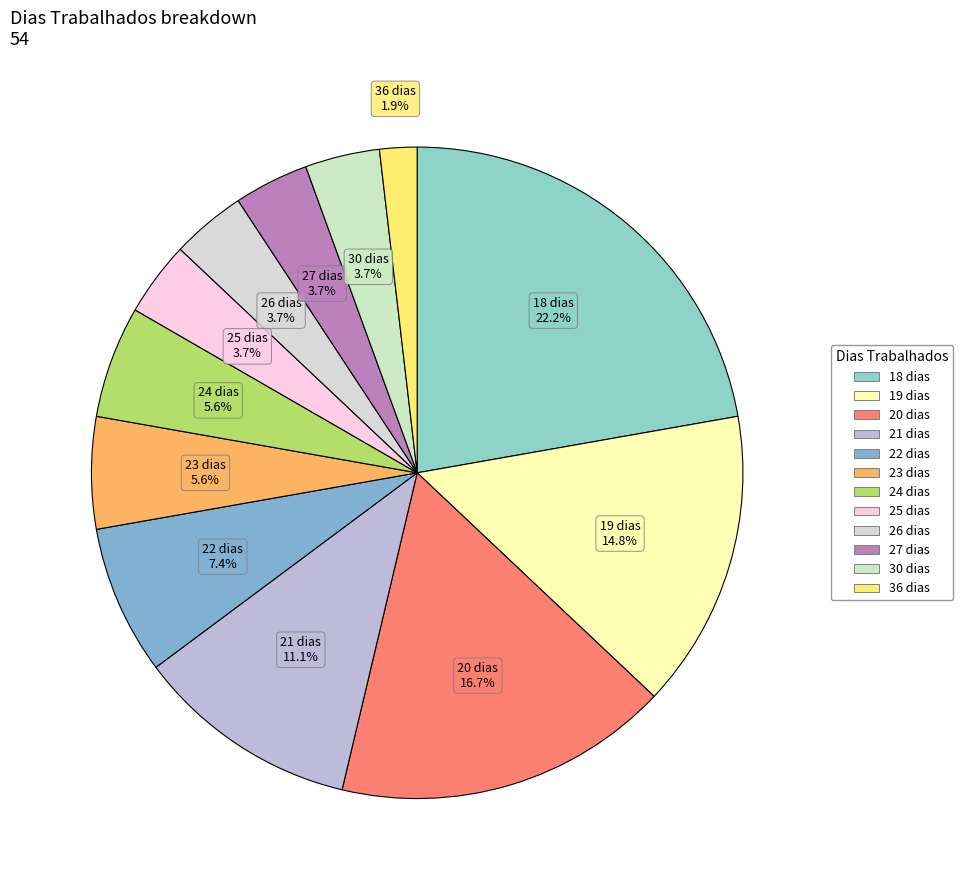

How many slices are in this pie chart?

12